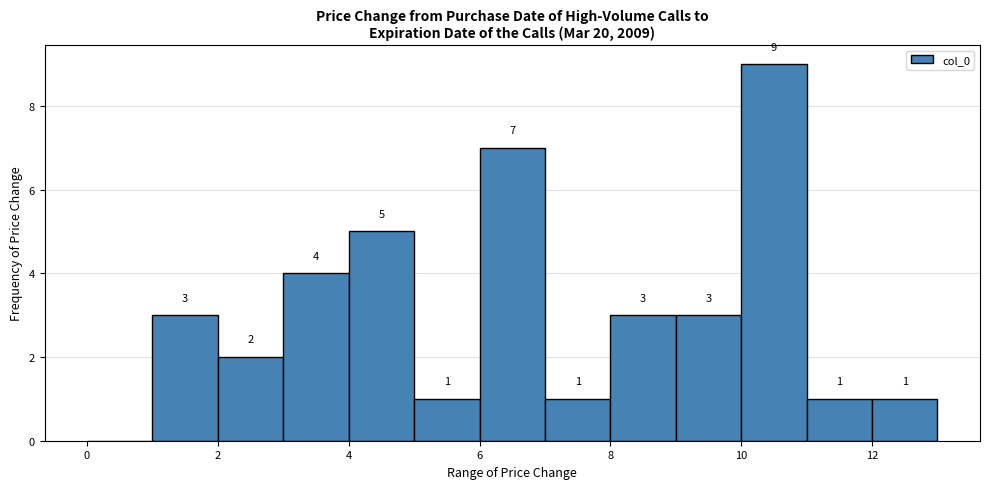

Which range on the x-axis has the tallest bar?

10 to 11